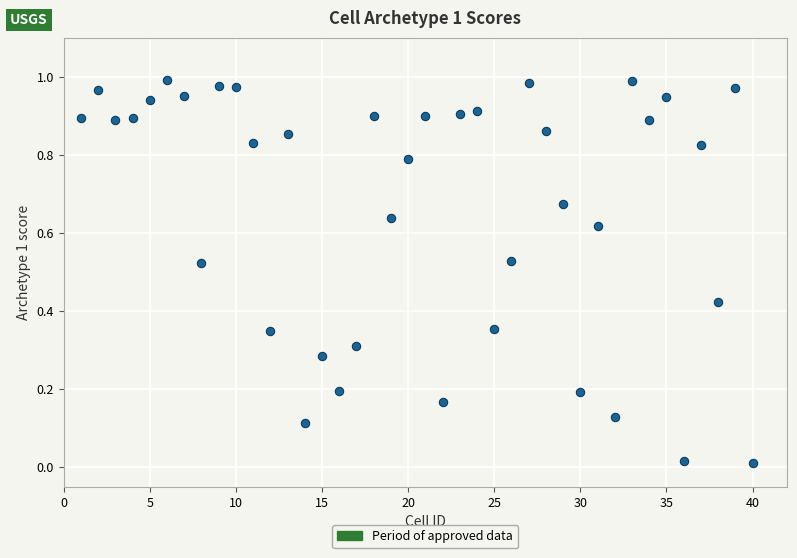

What is the range of X values (max minus min)?

39.0